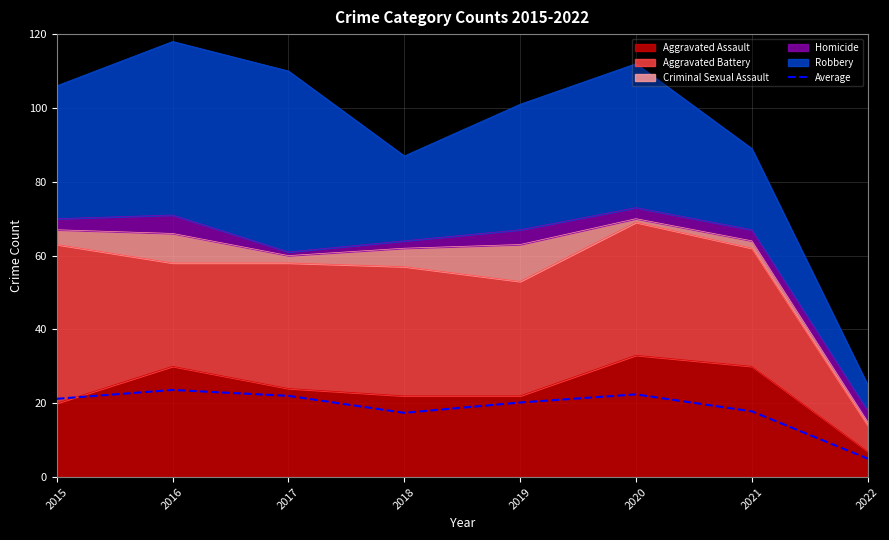

Where is the data nearest to the value 14?

2018